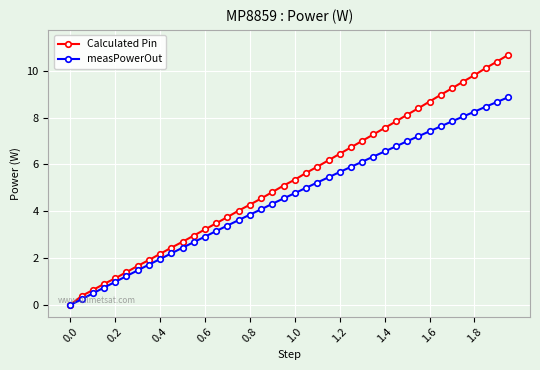

Rank the series by their maximum value, from lowest to highest.

measPowerOut, Calculated Pin